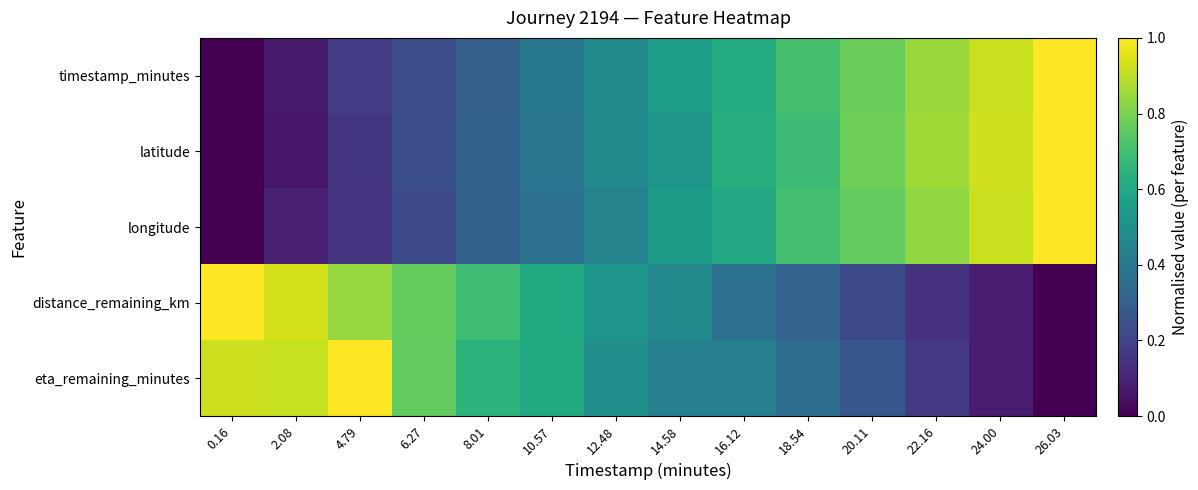

What is the spread (max minus min) of values at 12.48?

0.1